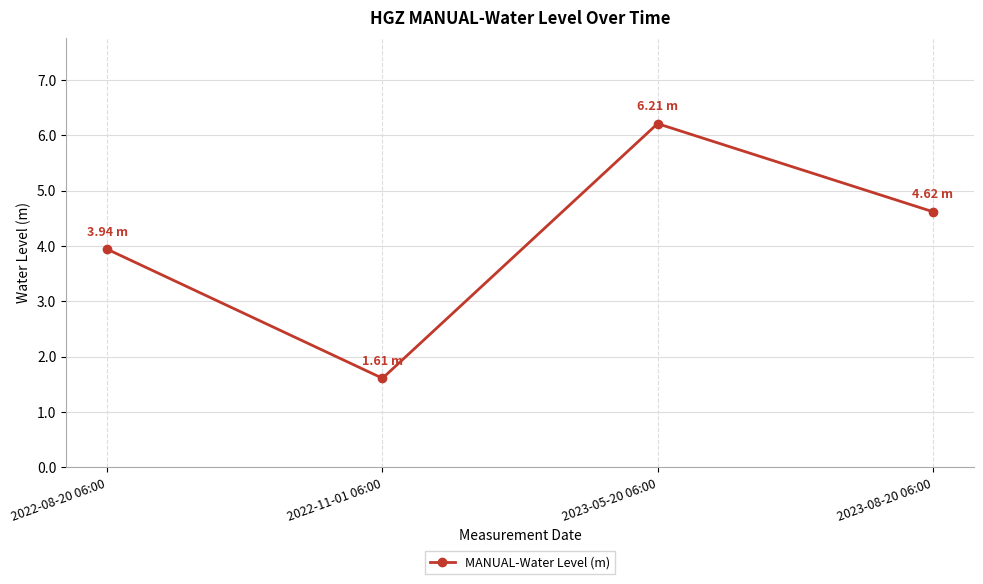

At which category does the data reach its first local valley?

2022-11-01 06:00